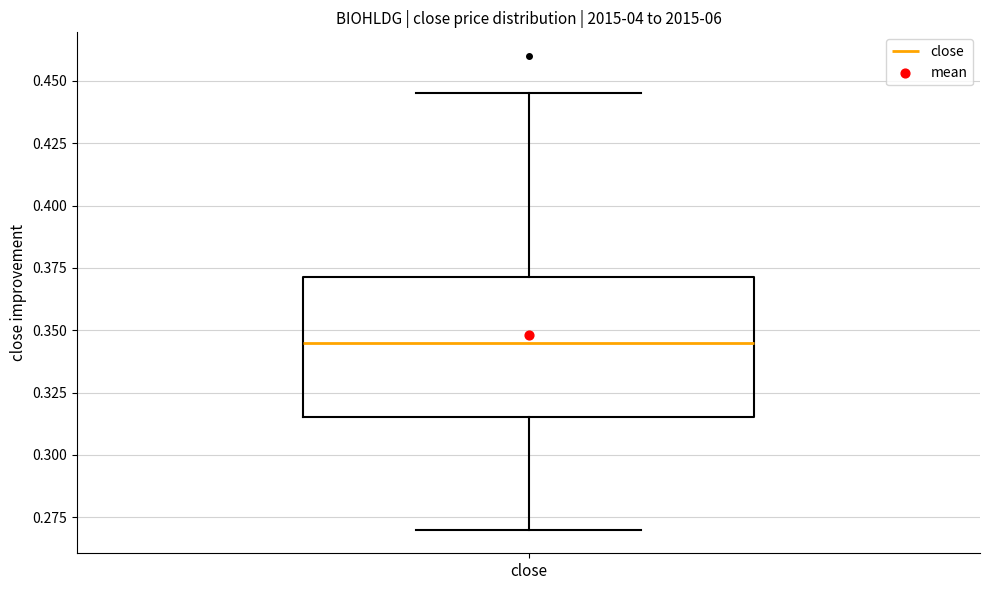

Where does the median line of the box for close sit on the y-axis? The values are not printed on the chart, so give them approximately, as read against the axis.

0.345